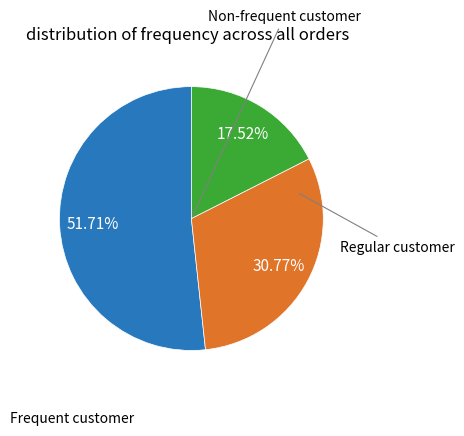

To the nearest percent, what is the average slice percentage?

33%